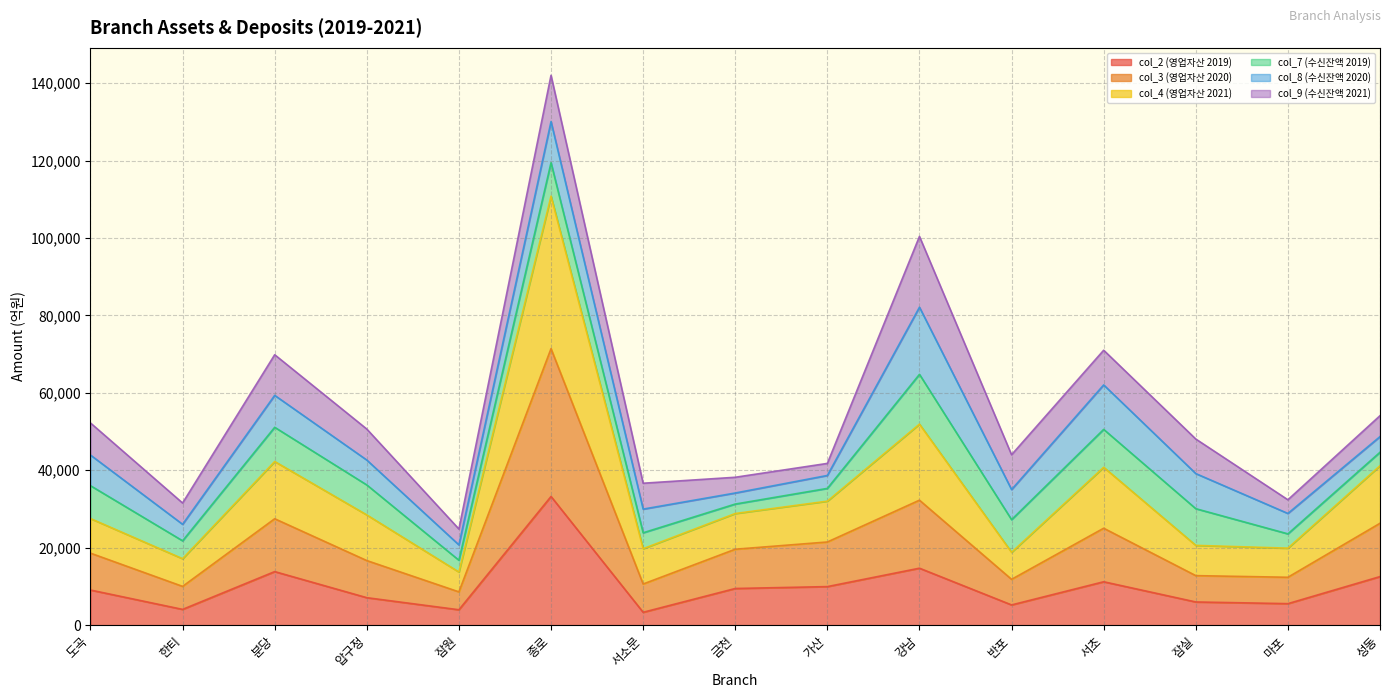

What is the lowest value of the col_2 (영업자산 2019) series?

3322.3